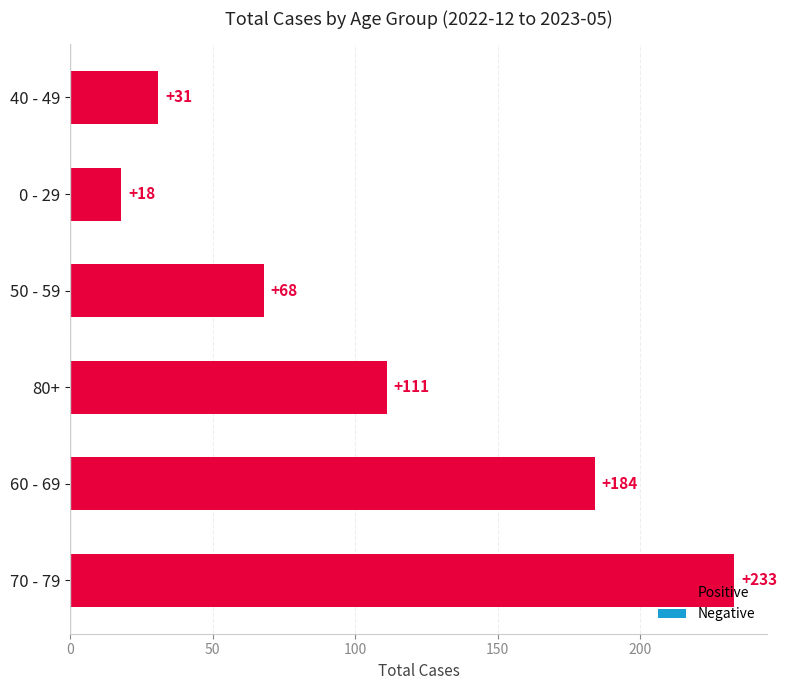

List the labels in order of value, smallest first.

0 - 29, 40 - 49, 50 - 59, 80+, 60 - 69, 70 - 79